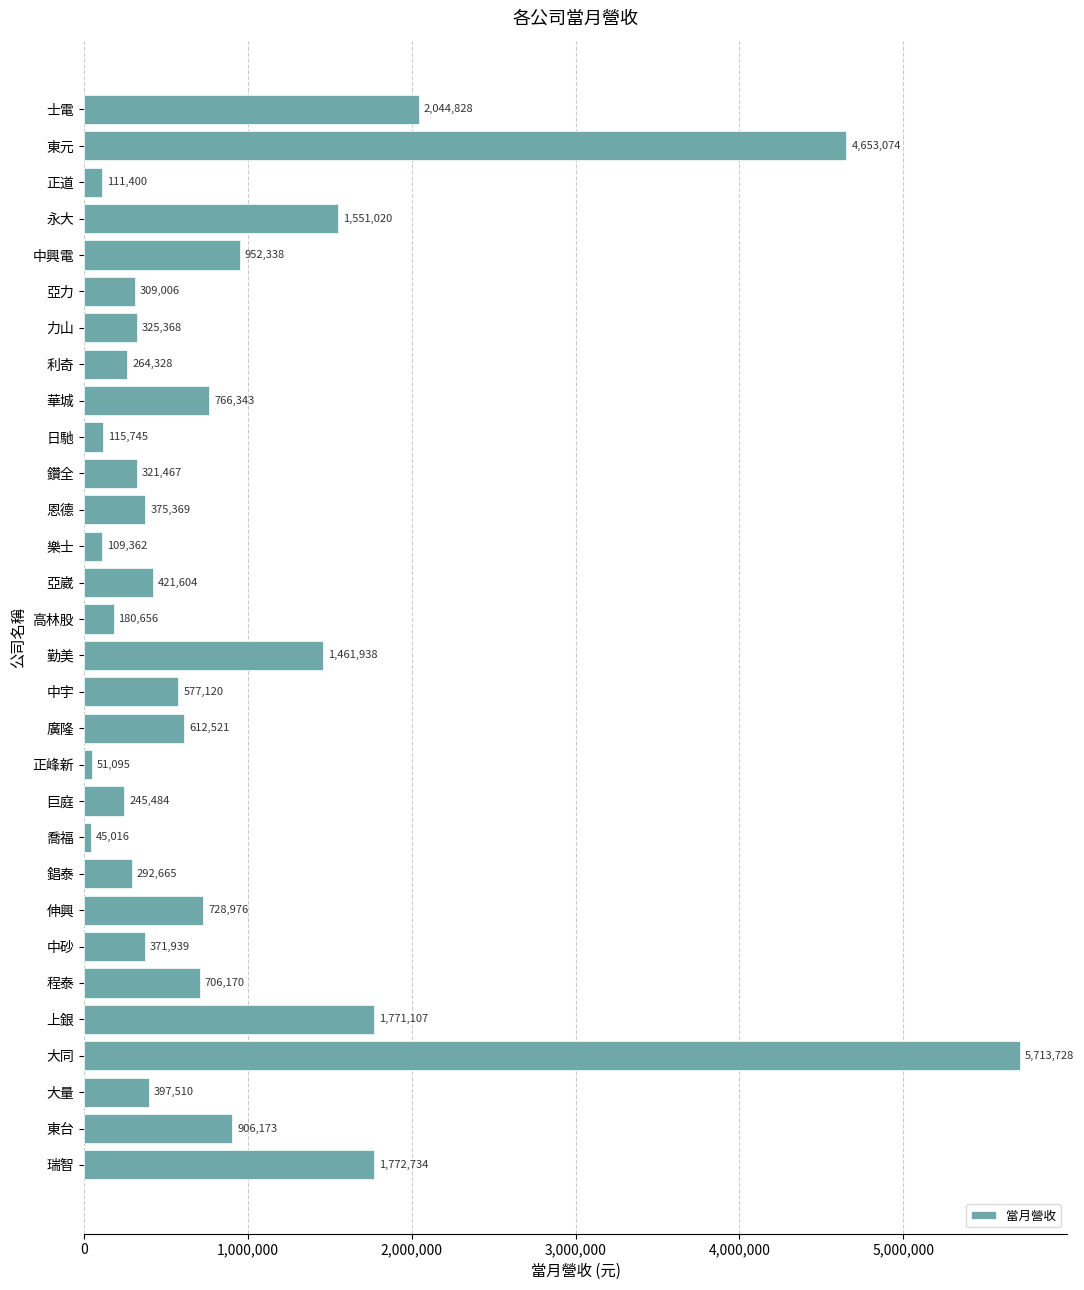

What is the difference between the second highest and minimum values?

4608058